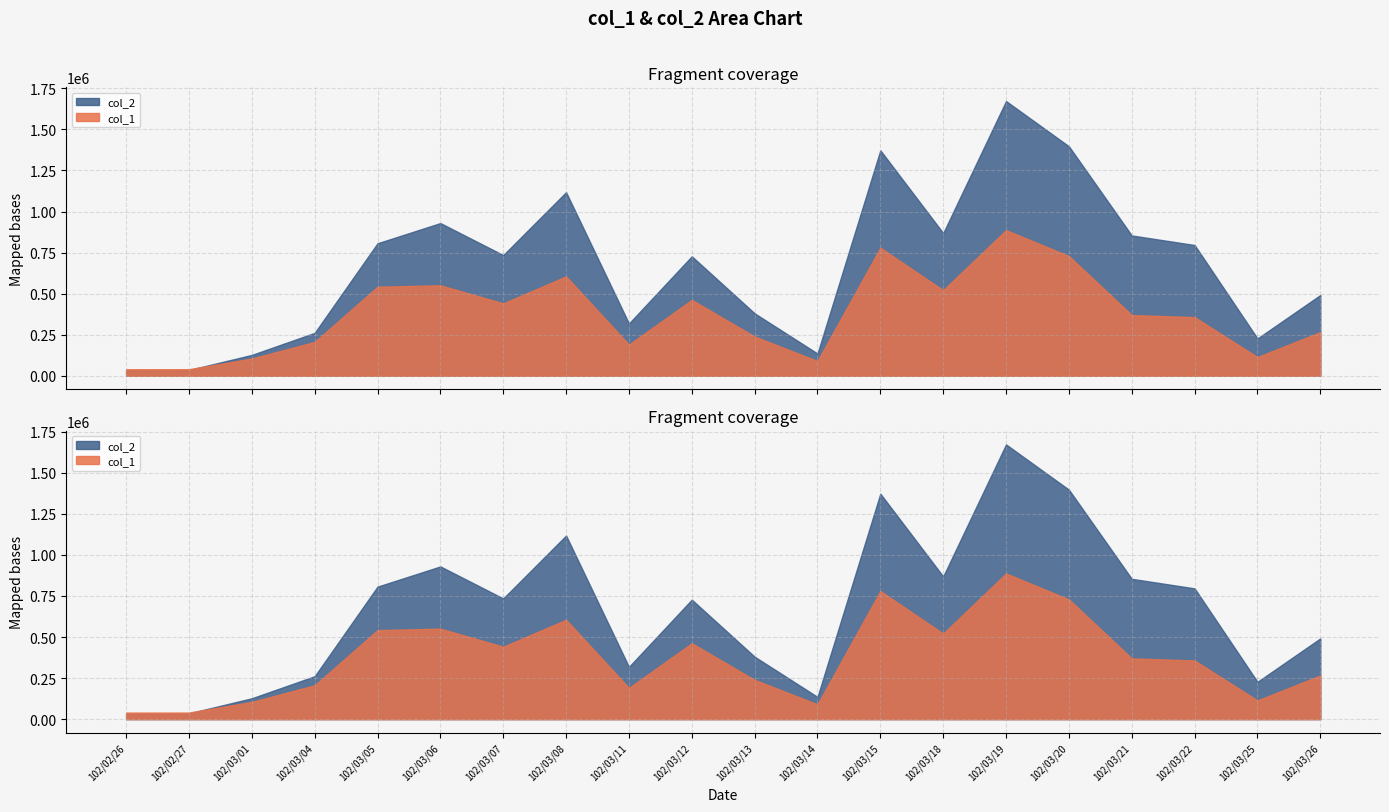

The value of col_1 at 102/03/18 is 832219. True or false?

False